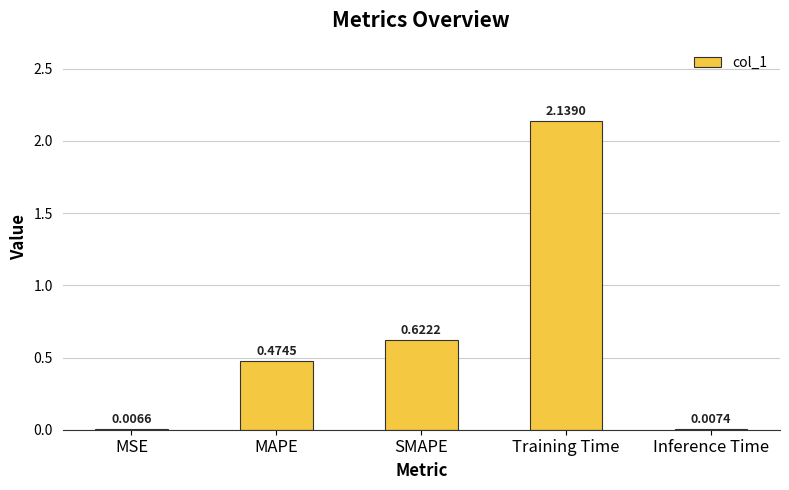

At which label is the value closest to 1?

SMAPE